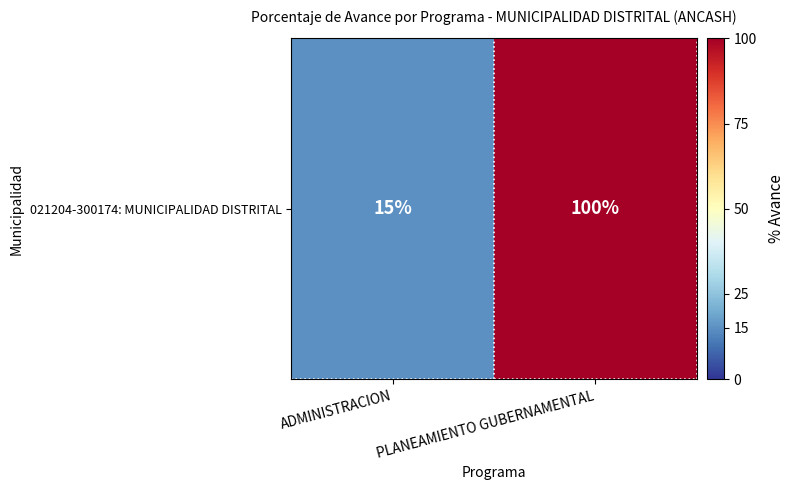

How many categories are shown in the chart?

2